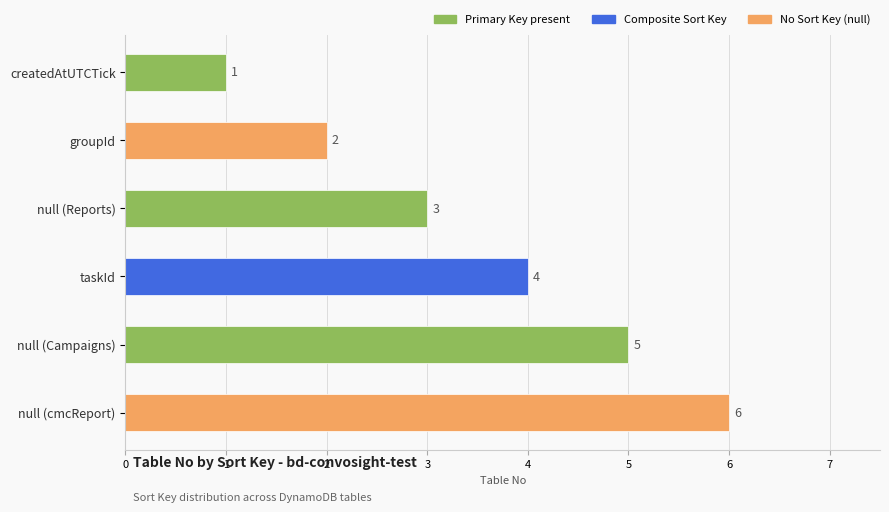

The value at groupId is 3. True or false?

False